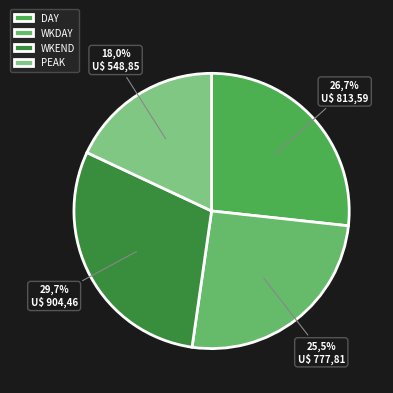

Count the number of slices in the pie.

4